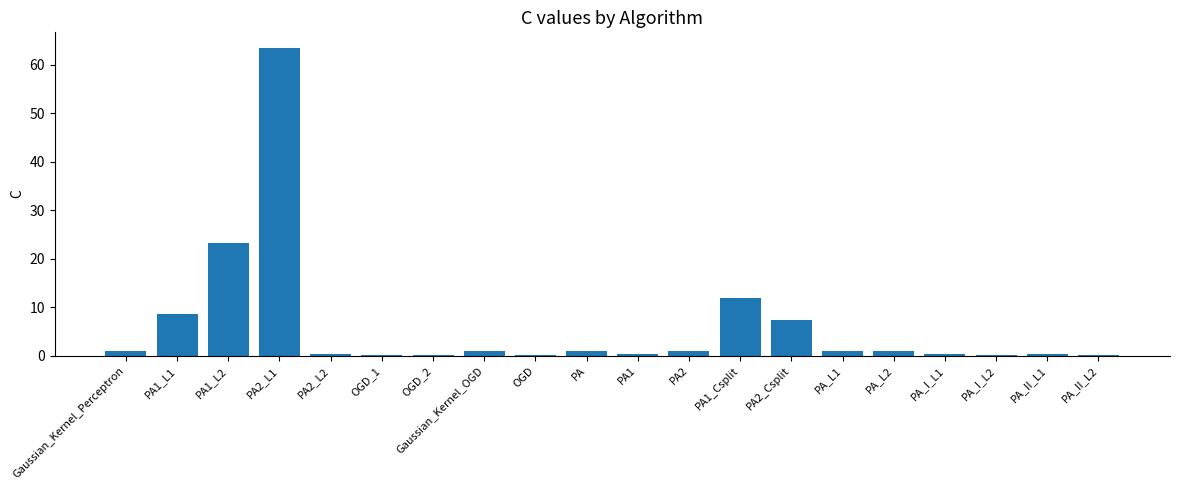

What is the greatest value displayed?

63.5